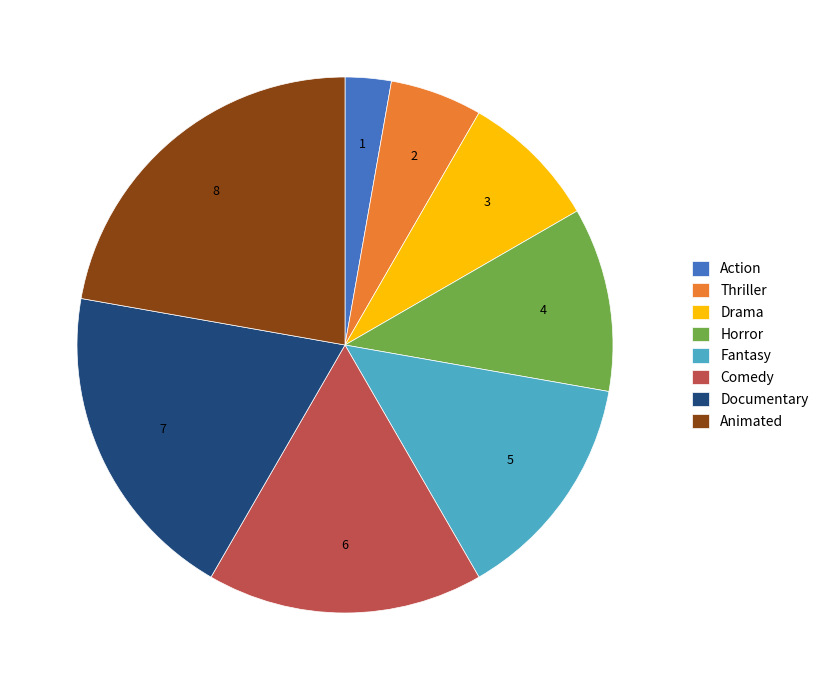

Between Comedy and Thriller, which is larger?

Comedy